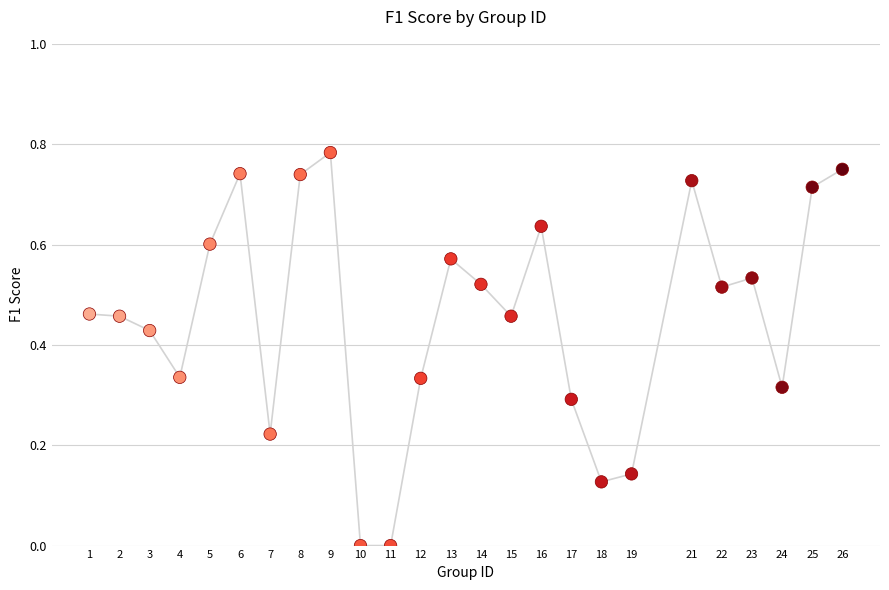

What is the range of X values (max minus min)?

25.0